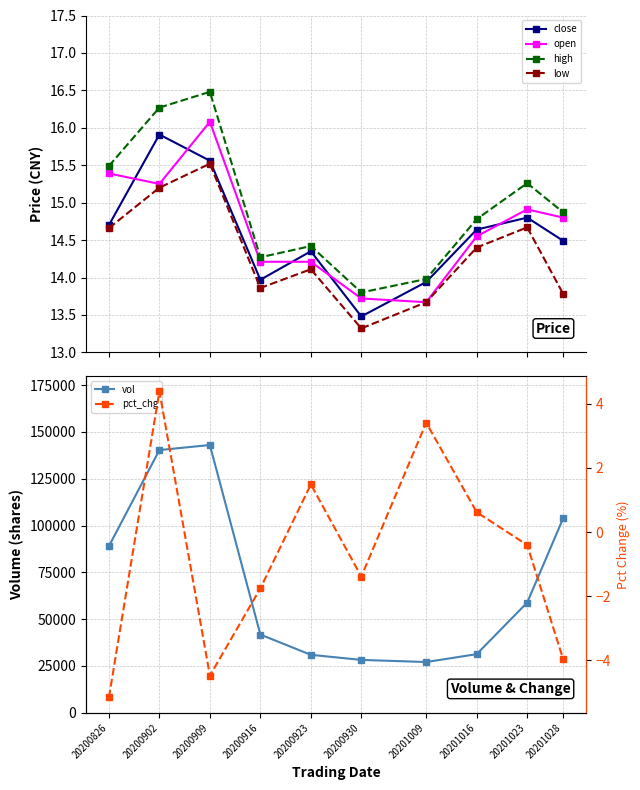

At which category is the sum across all series the highest?

20200909